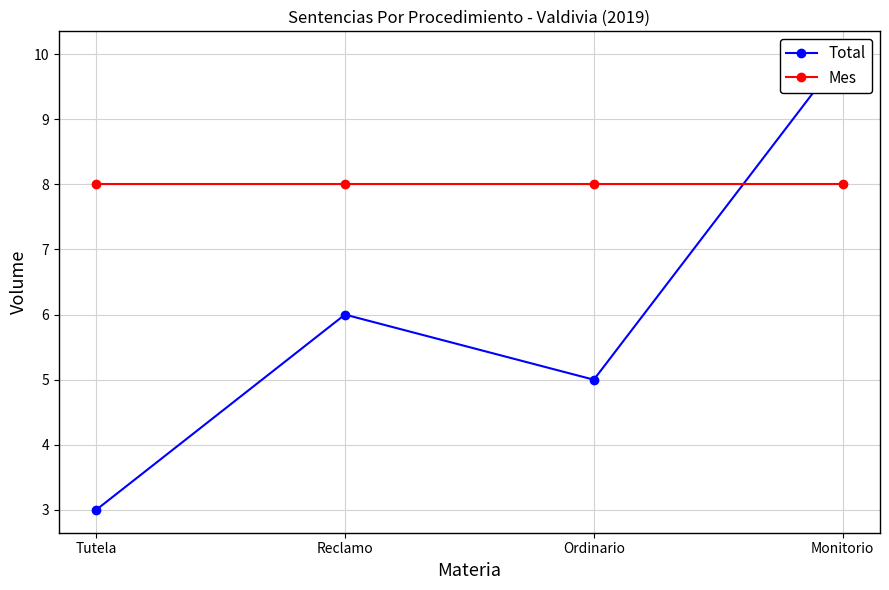

What are all the series names shown in the legend?

Total, Mes